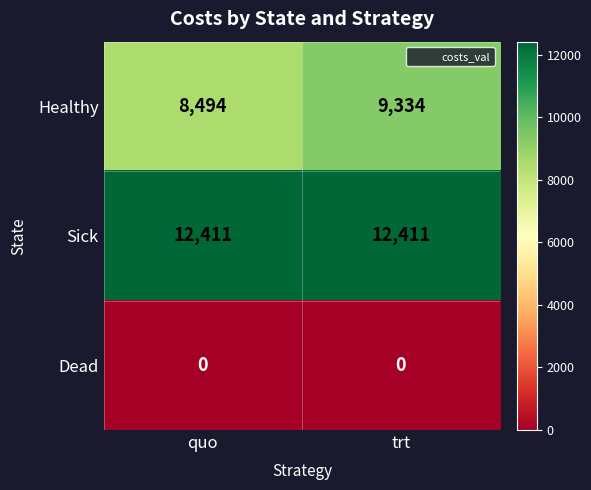

Which category has the highest value in the Healthy series?

trt